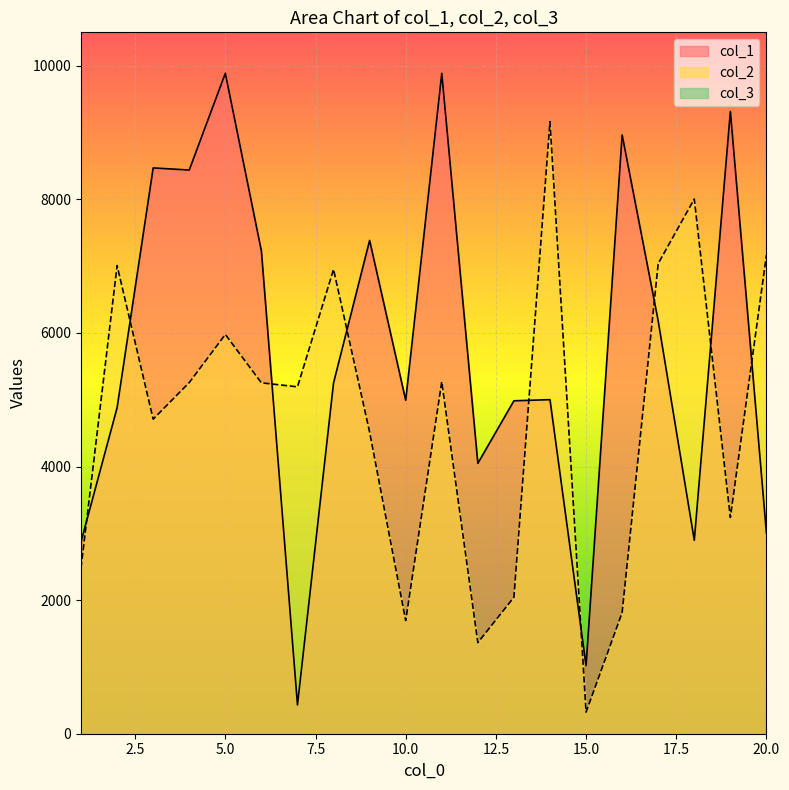

How many data points in col_2 are above 5253?

9